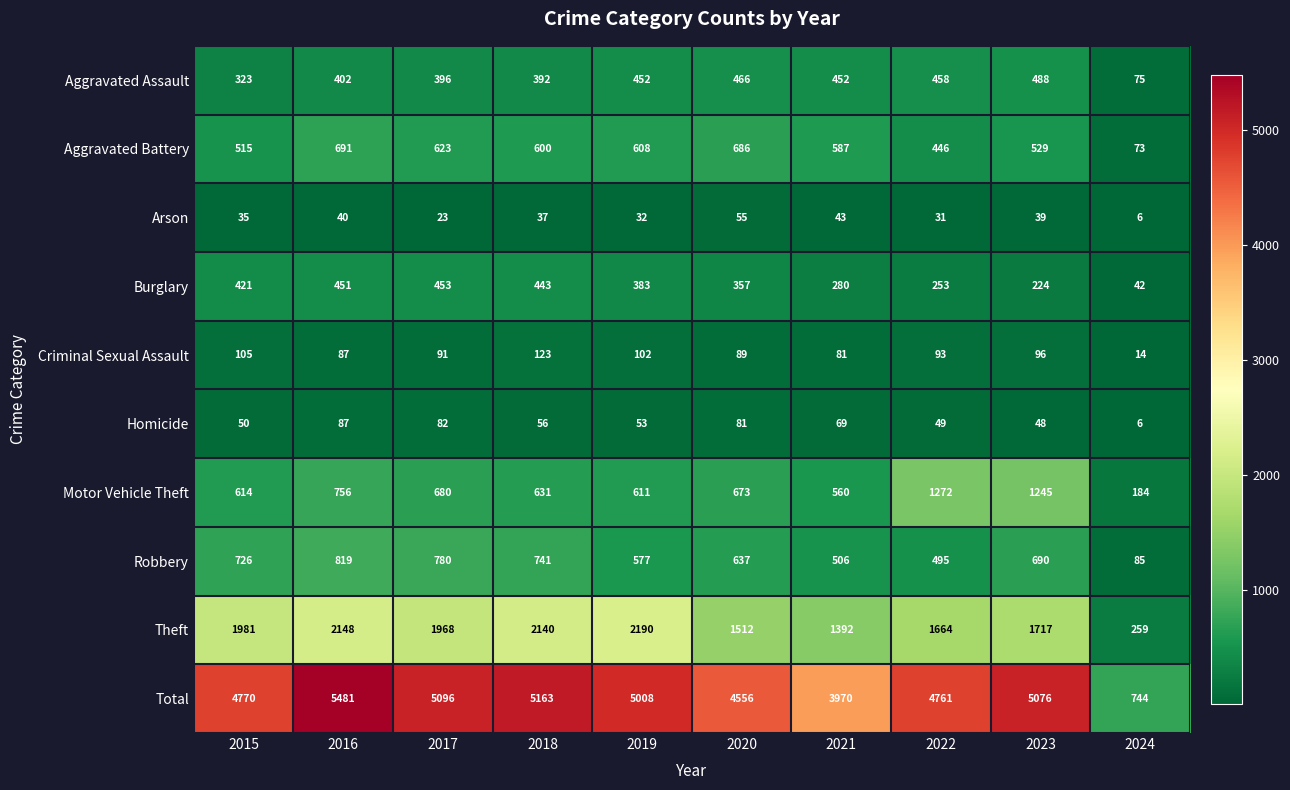

List the series in order of their peak value, lowest first.

Arson, Homicide, Criminal Sexual Assault, Burglary, Aggravated Assault, Aggravated Battery, Robbery, Motor Vehicle Theft, Theft, Total